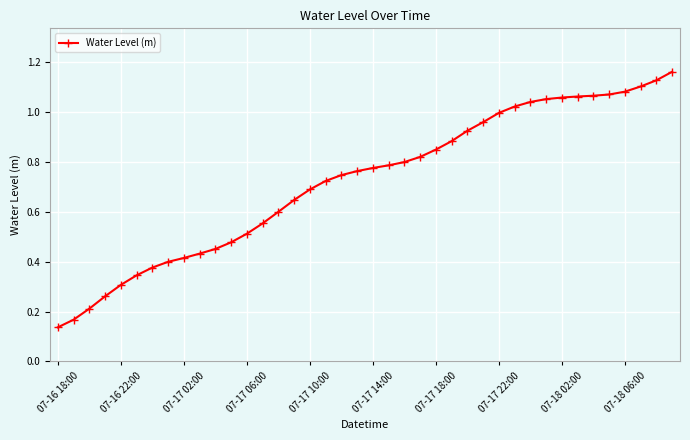

The chart shows a value of 0.0 at 07-16 18:00. True or false?

False